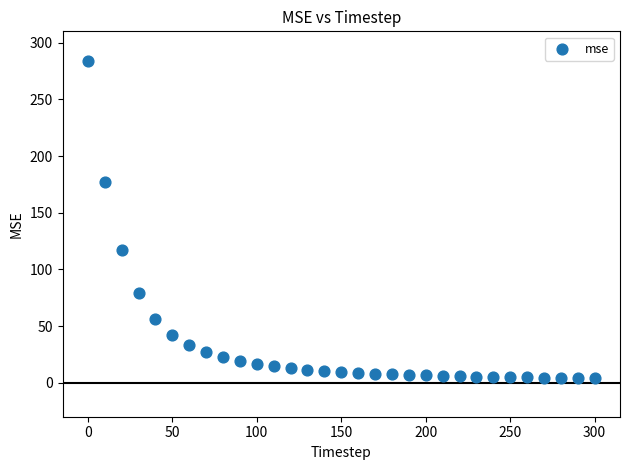

What is the range of Y values (max minus min)?

280.0